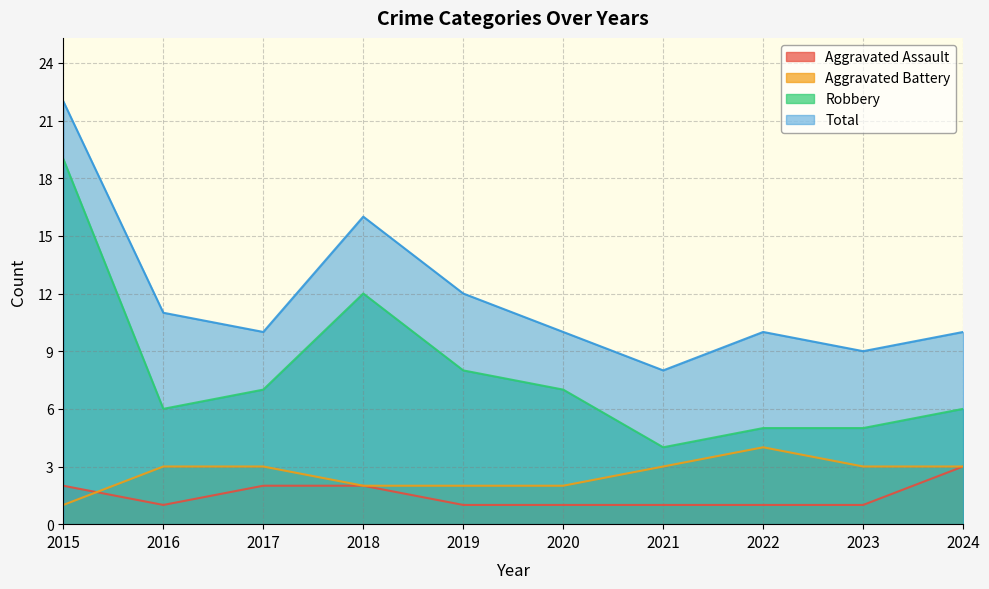

At which category does the chart reach its minimum across all series?

2016